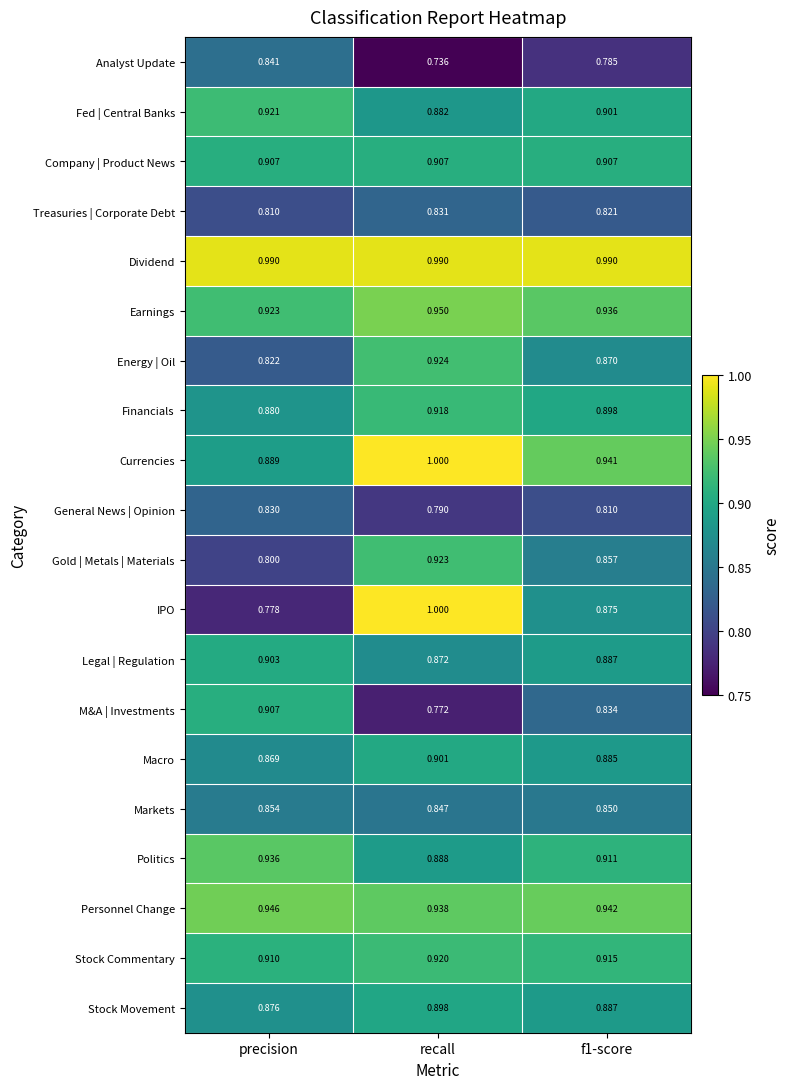

Between precision and f1-score, which series saw the biggest shift?

IPO